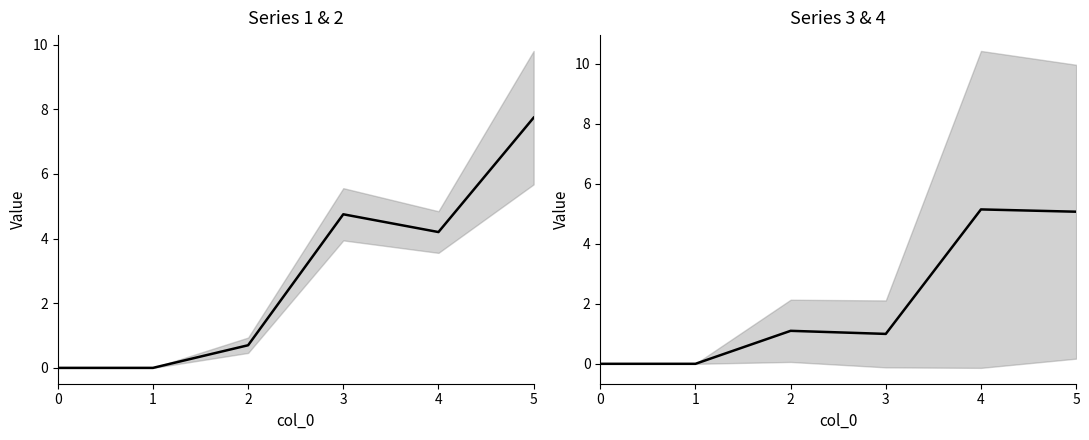

At which label does 3 first exceed 1?

2